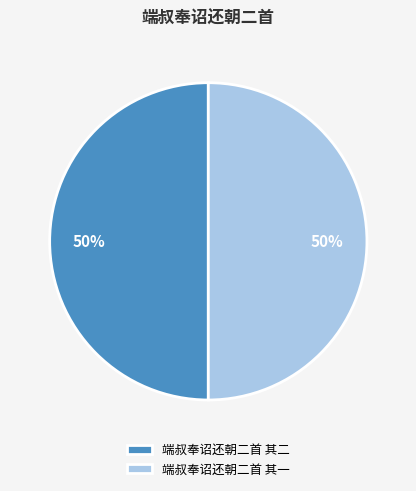

To the nearest percent, what percentage of the pie is 端叔奉诏还朝二首 其一?

50%